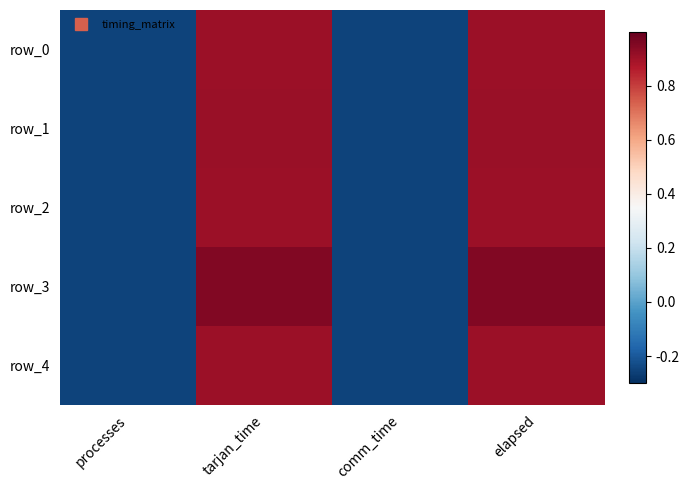

What is the lowest value of the row_1 series?

-0.2